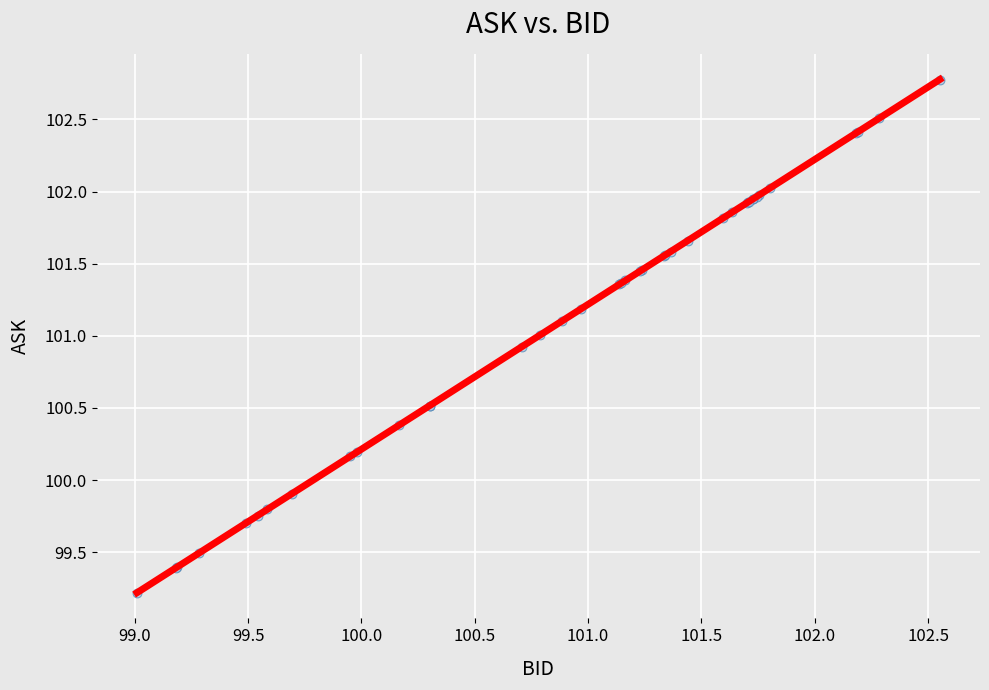

What Y value in the scatter plot is closest to 100?

99.9